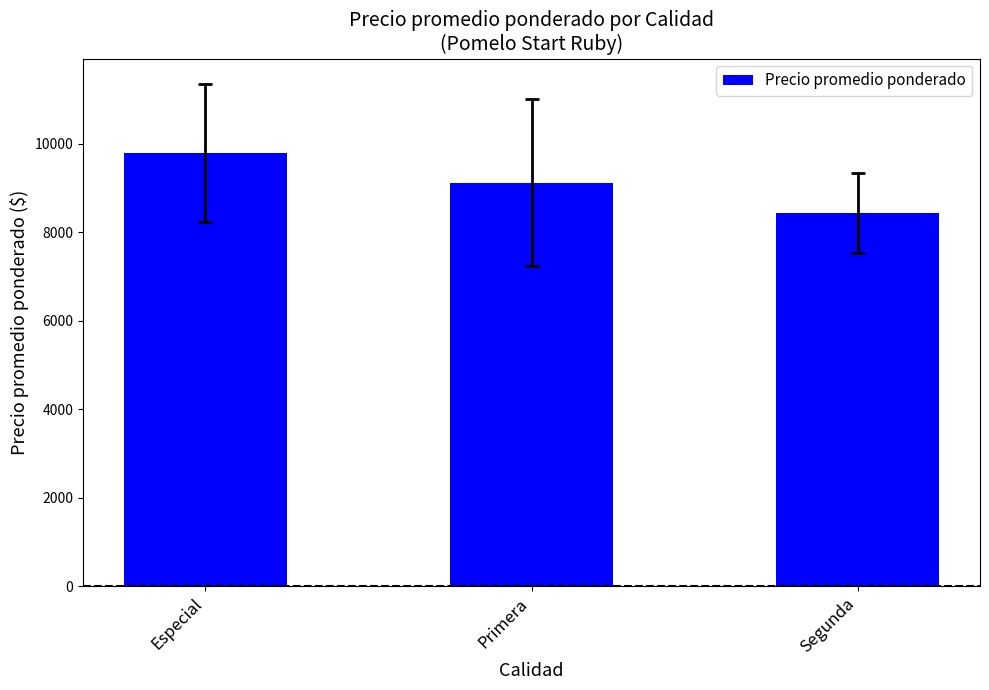

What is the maximum value shown in the chart?

9788.9